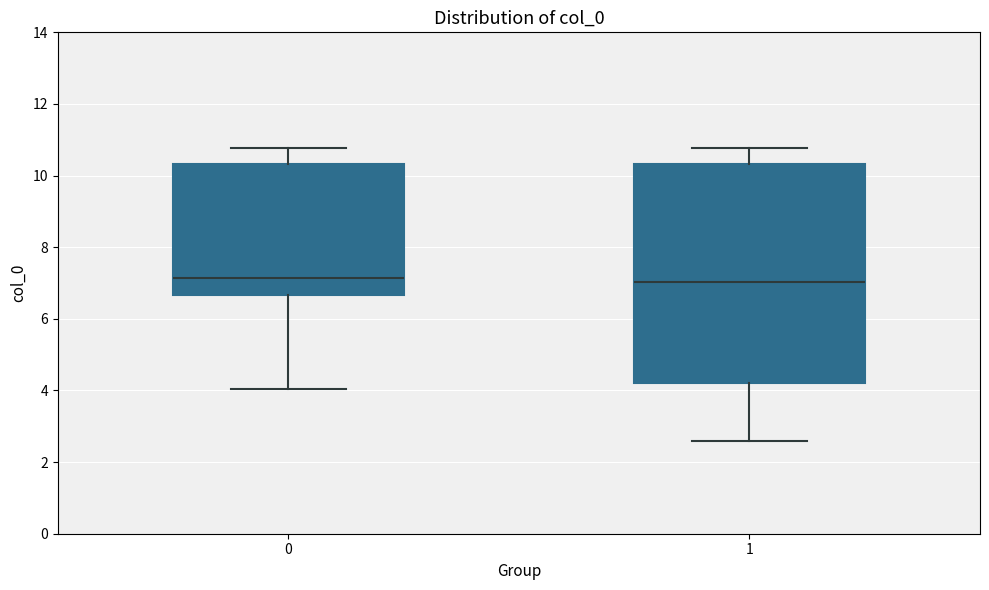

Reading left to right, transcribe this box plot: for each box, give where its median line is, the range the box spans, and where its two whiskers end, as read against the y-axis. The values are not printed on the chart, so give them approximately, as read against the axis.

0: median 7.2, box 6.6 to 10.4, whiskers 4.0 to 10.8
1: median 7.0, box 4.2 to 10.4, whiskers 2.6 to 10.8